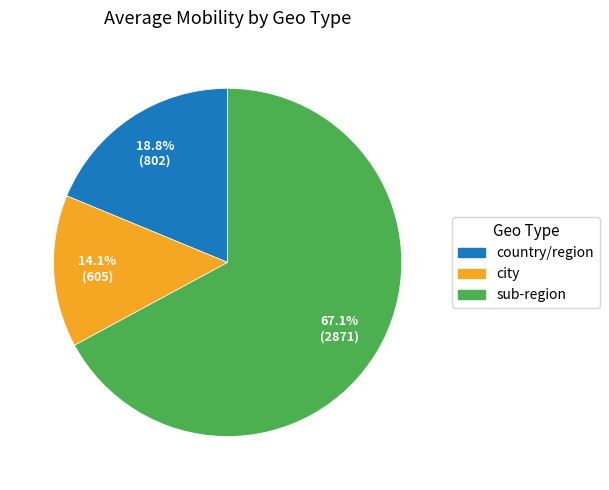

Which slice is the largest?

sub-region